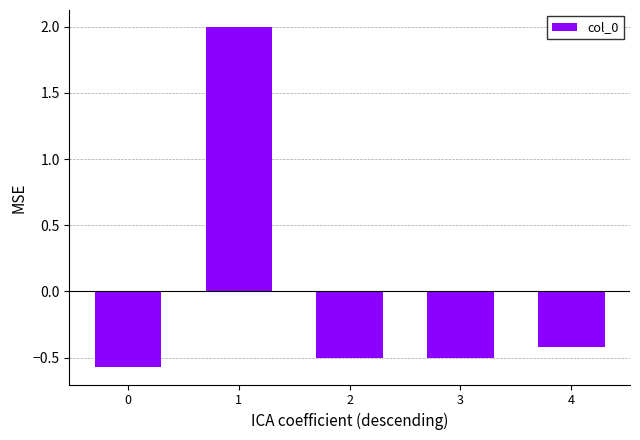

What value does the data have at 0?

-0.6